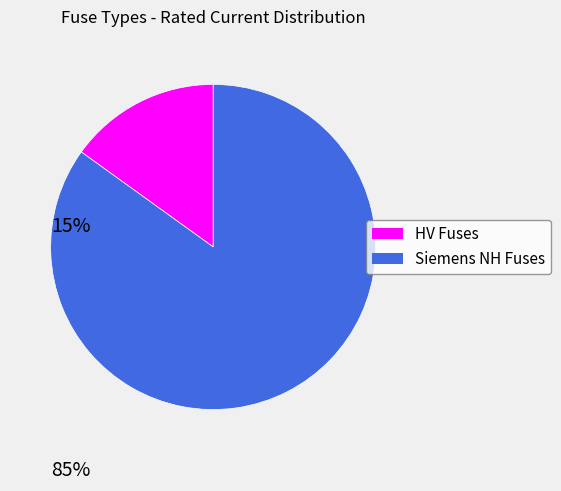

Does any single category account for the majority?

Yes